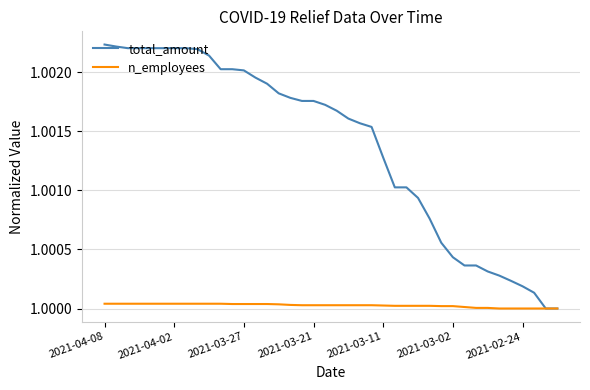

List the series in order of their peak value, lowest first.

n_employees, total_amount